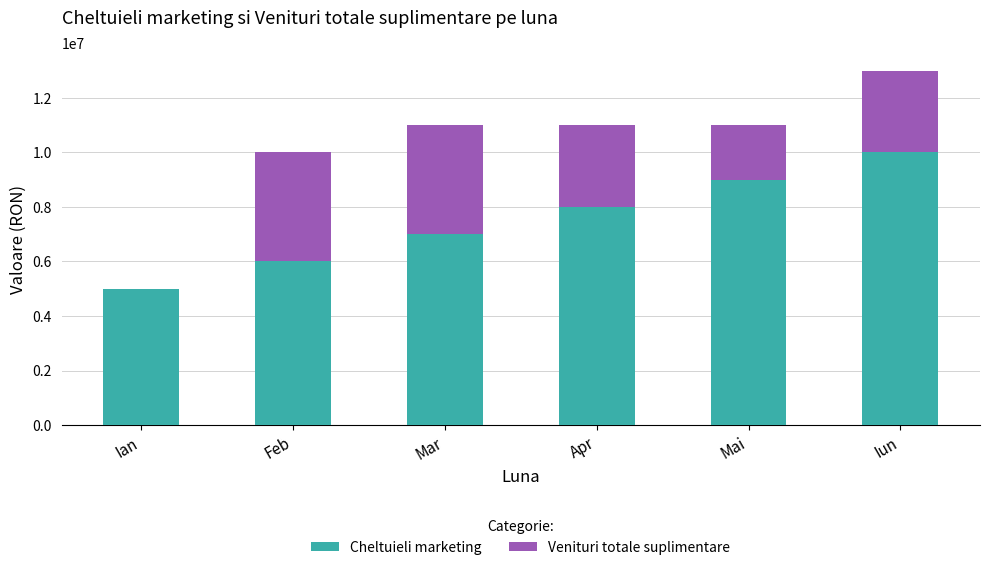

Is it true that Cheltuieli marketing equals 6000000 at Feb?

True